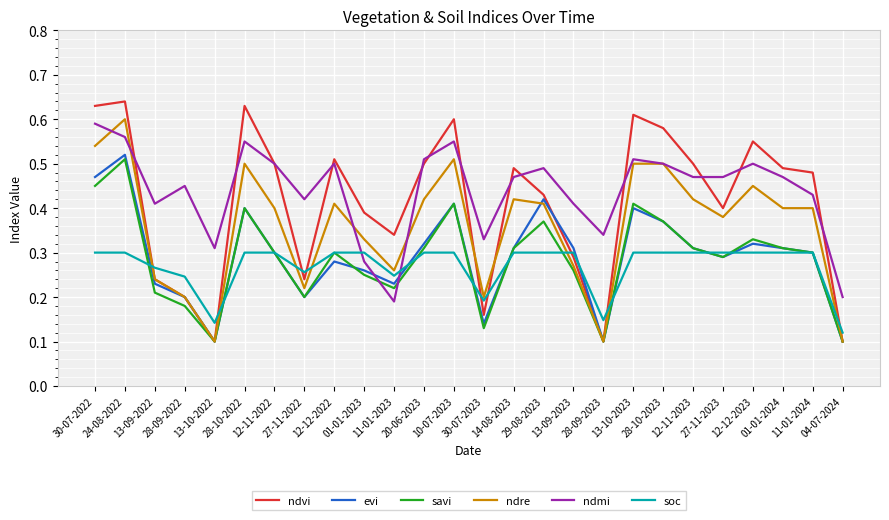

Does the chart have visible grid lines?

Yes